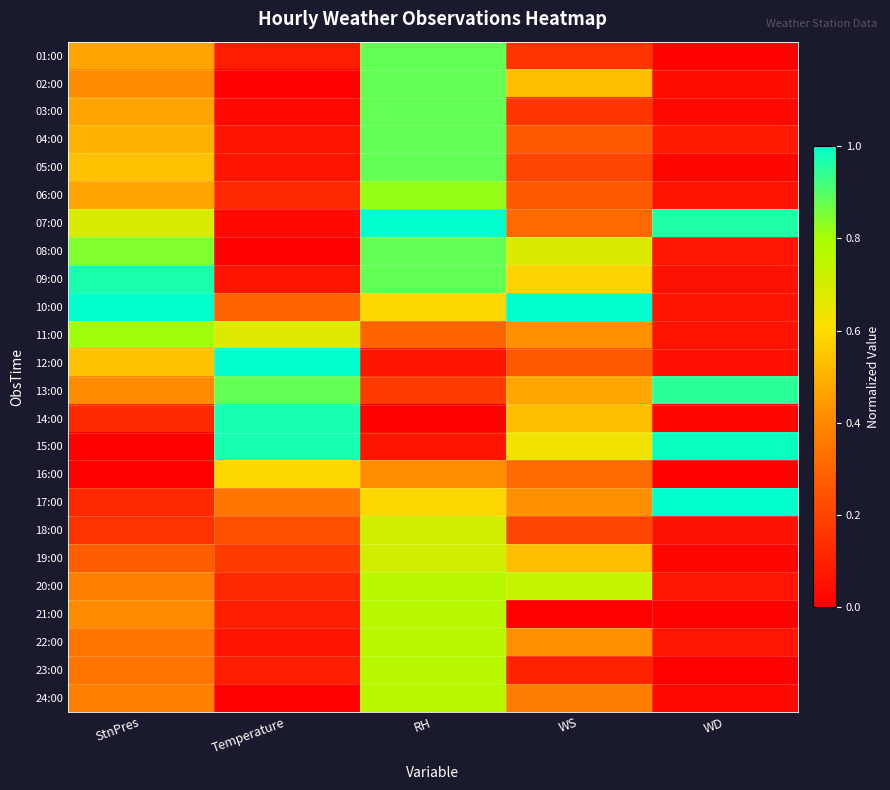

At how many categories does at least one series exceed 0?

5